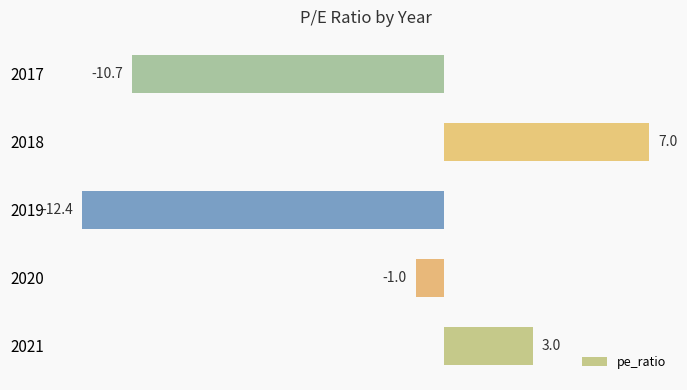

What is the minimum value shown in the chart?

-12.4